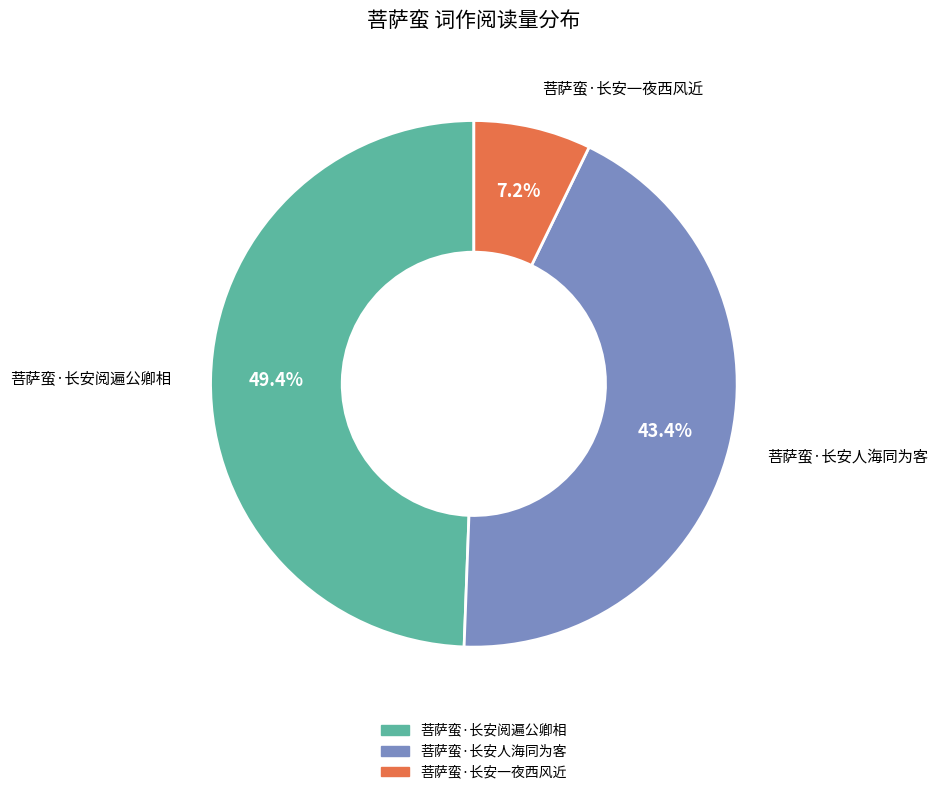

What percentage is the 菩萨蛮·长安一夜西风近 slice, to the nearest percent?

7%